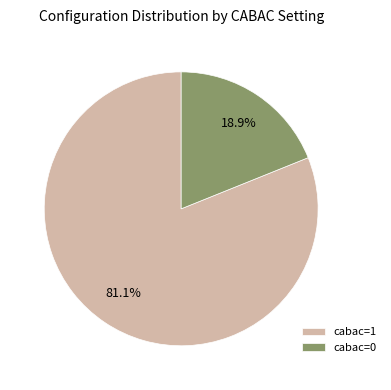

Which slice is the smallest?

cabac=0